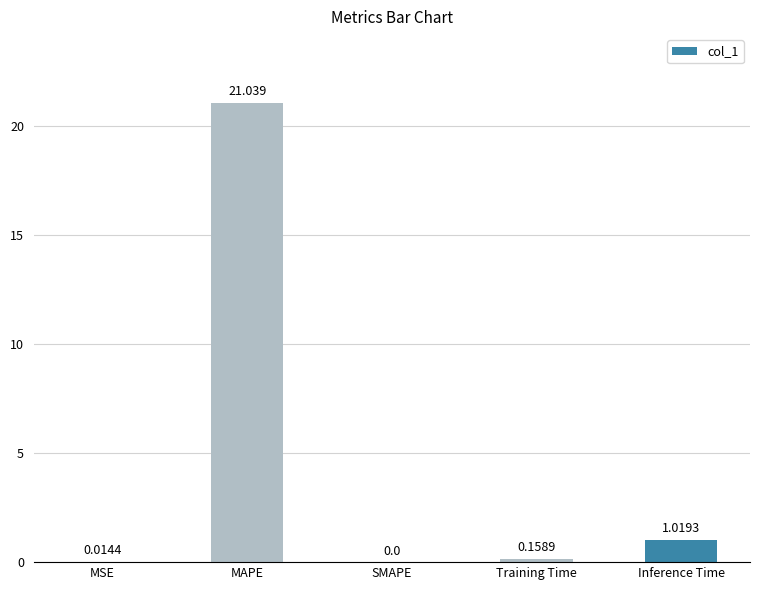

What is the change in value from MAPE to Inference Time?

-20.0